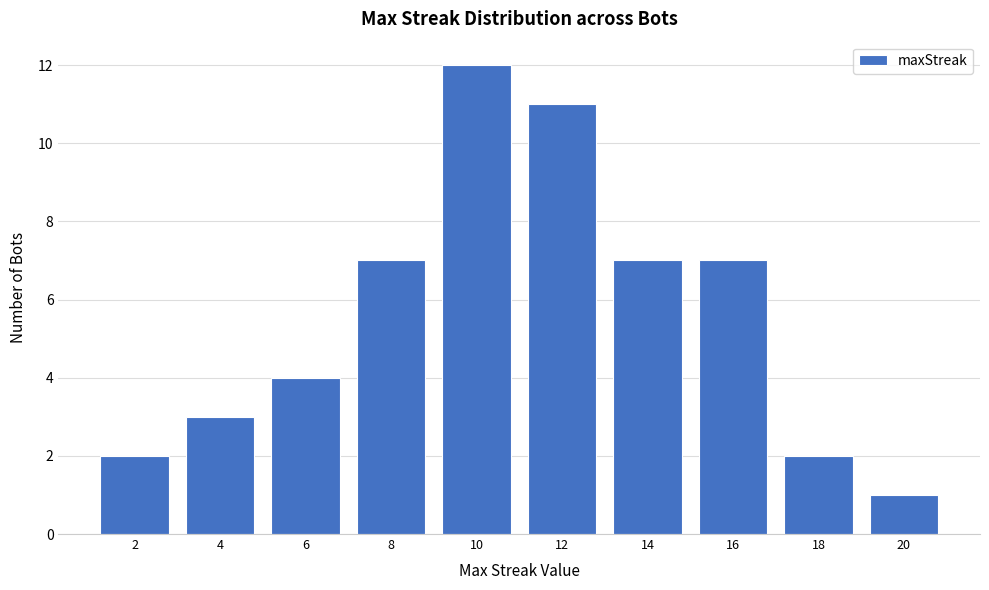

Reading left to right, list all the values displayed in this chart.

2	3	4	7	12	11	7	7	2	1